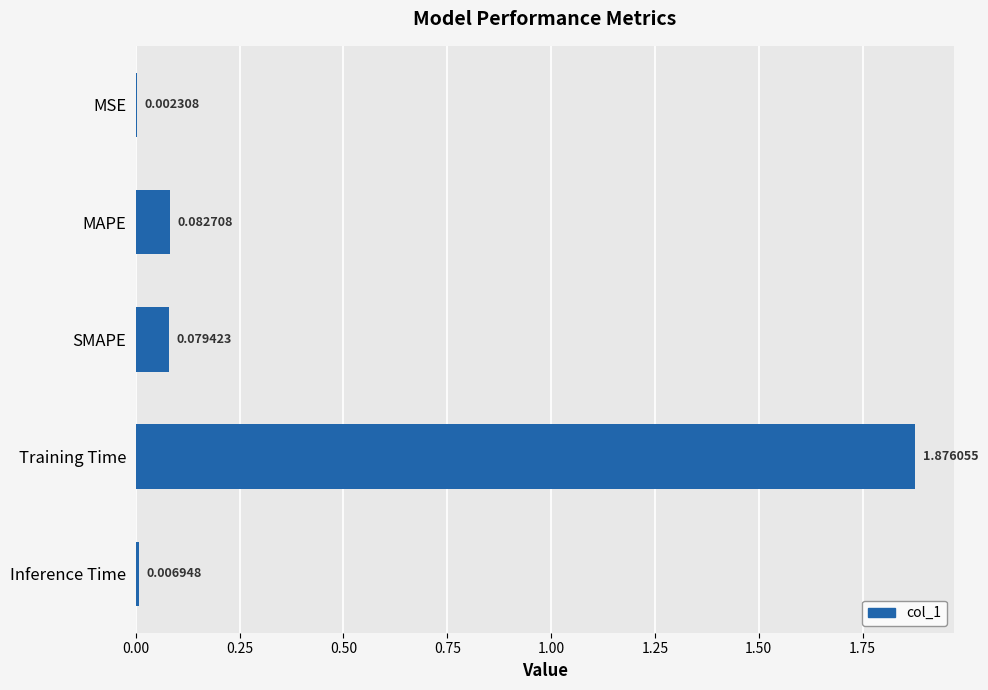

What is the sum of all values?

2.0